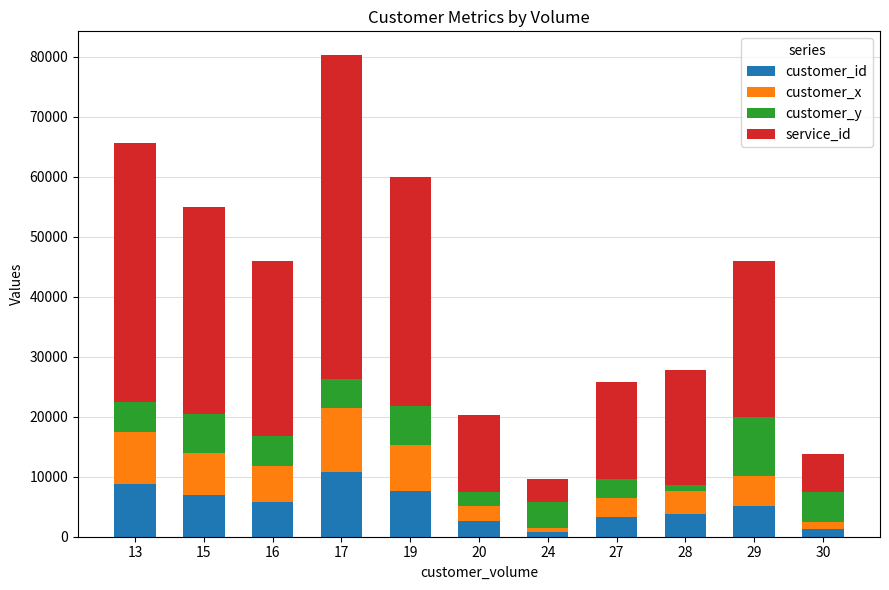

What are all the series names shown in the legend?

customer_id, customer_x, customer_y, service_id